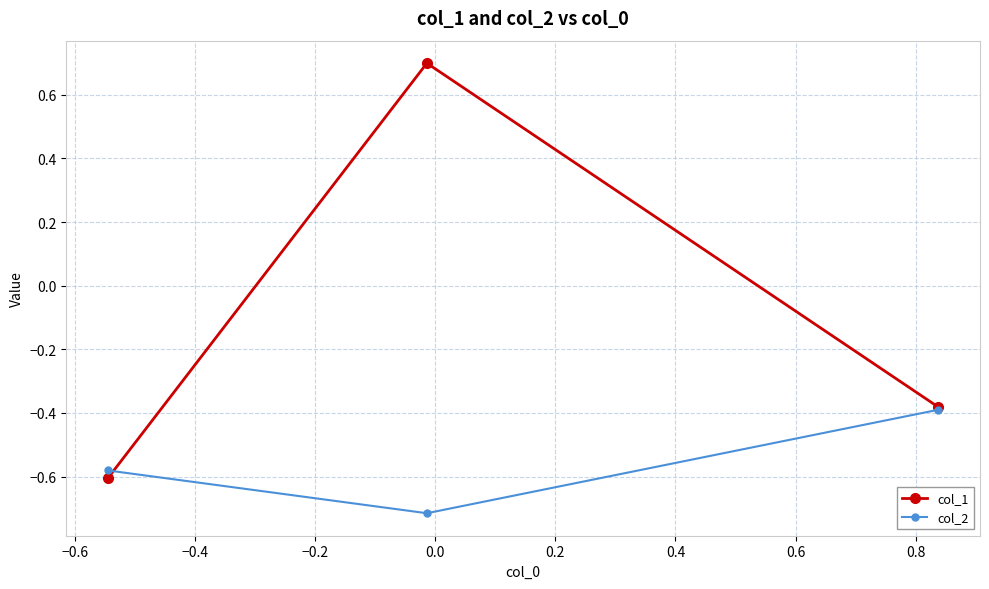

What is the value of the col_1 point at the 2nd from the left?

0.7